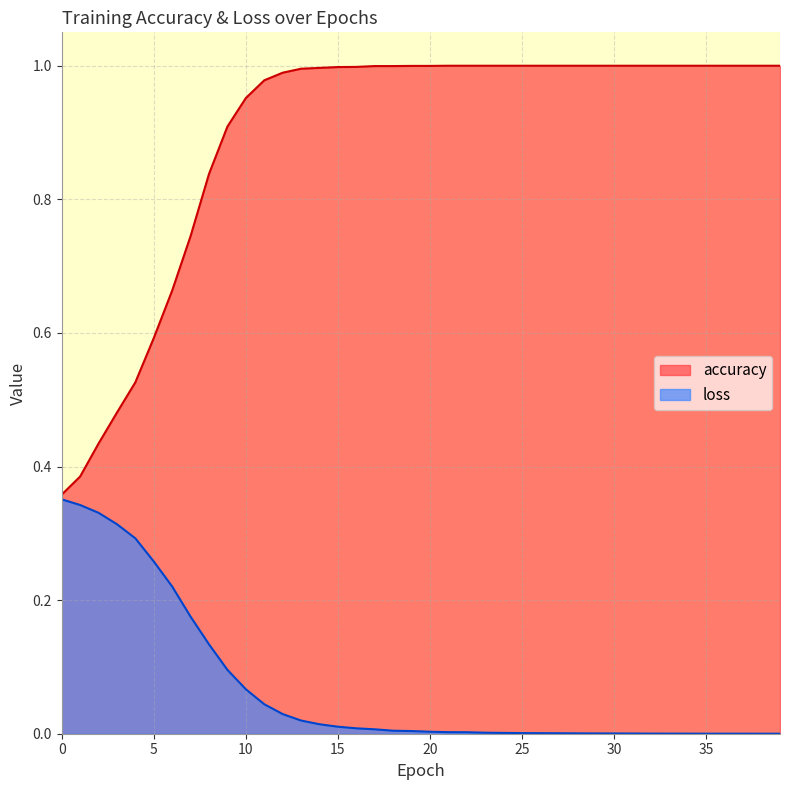

Reading right to left, list all the values displayed in this chart.

accuracy: 1.0	1.0	1.0	1.0	1.0	1.0	1.0	1.0	1.0	1.0	1.0	1.0	1.0	1.0	1.0	1.0	1.0	1.0	1.0	1.0	1.0	1.0	1.0	1.0	1.0	1.0	1.0	1.0	1.0	1.0	0.9	0.8	0.7	0.7	0.6	0.5	0.5	0.4	0.4	0.4
loss: 0.0	0.0	0.0	0.0	0.0	0.0	0.0	0.0	0.0	0.0	0.0	0.0	0.0	0.0	0.0	0.0	0.0	0.0	0.0	0.0	0.0	0.0	0.0	0.0	0.0	0.0	0.0	0.0	0.0	0.1	0.1	0.1	0.2	0.2	0.3	0.3	0.3	0.3	0.3	0.4